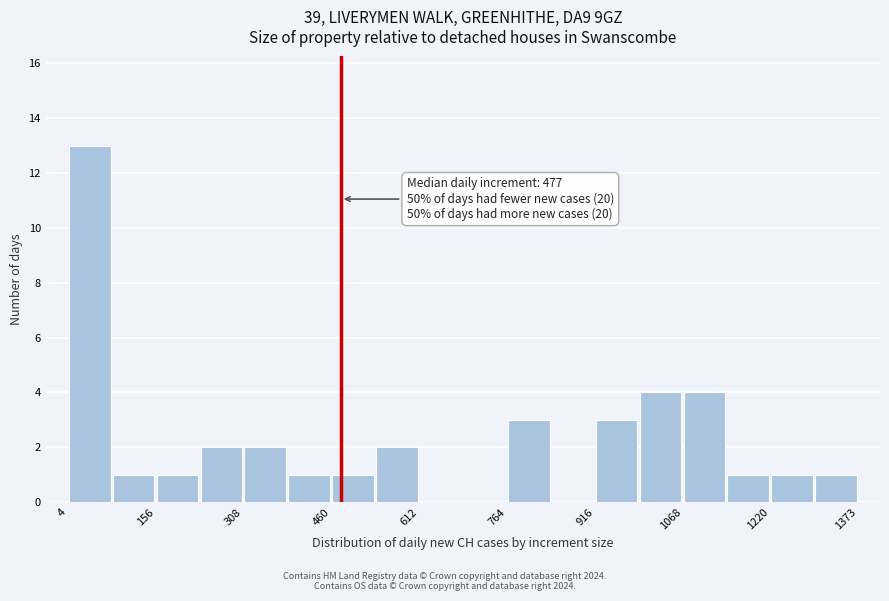

Around what value on the x-axis is the tallest bar? Give the approximate position of its centre, as read against the axis.

40